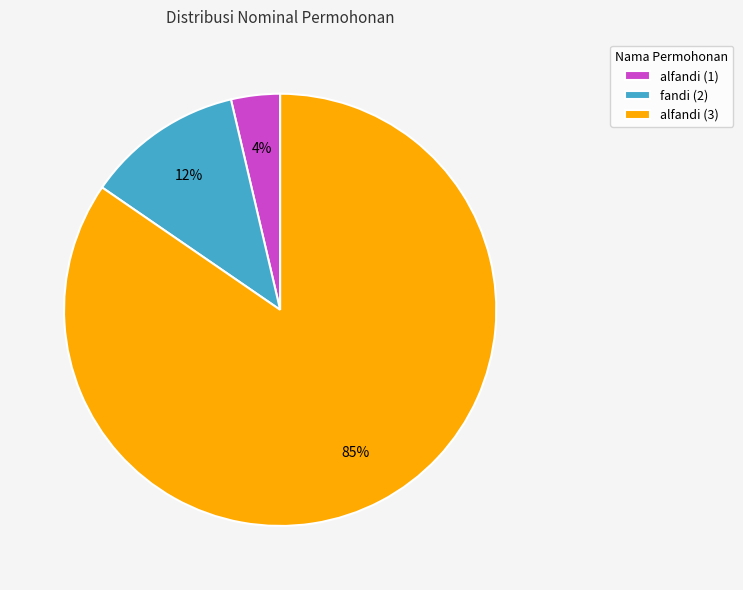

Is there a majority slice in this chart?

Yes